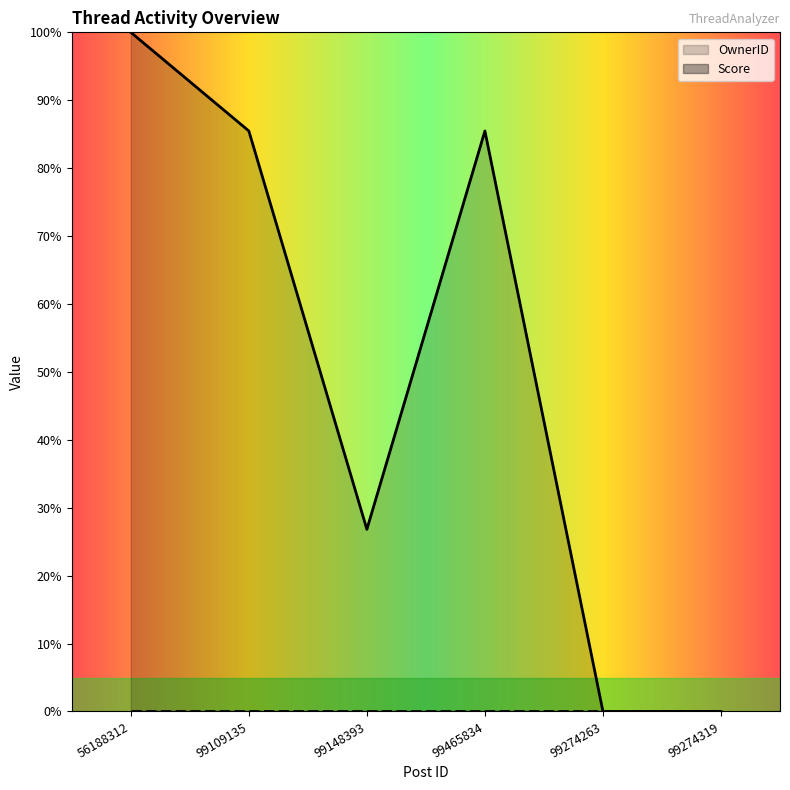

What is the maximum value shown in the chart?

100.0